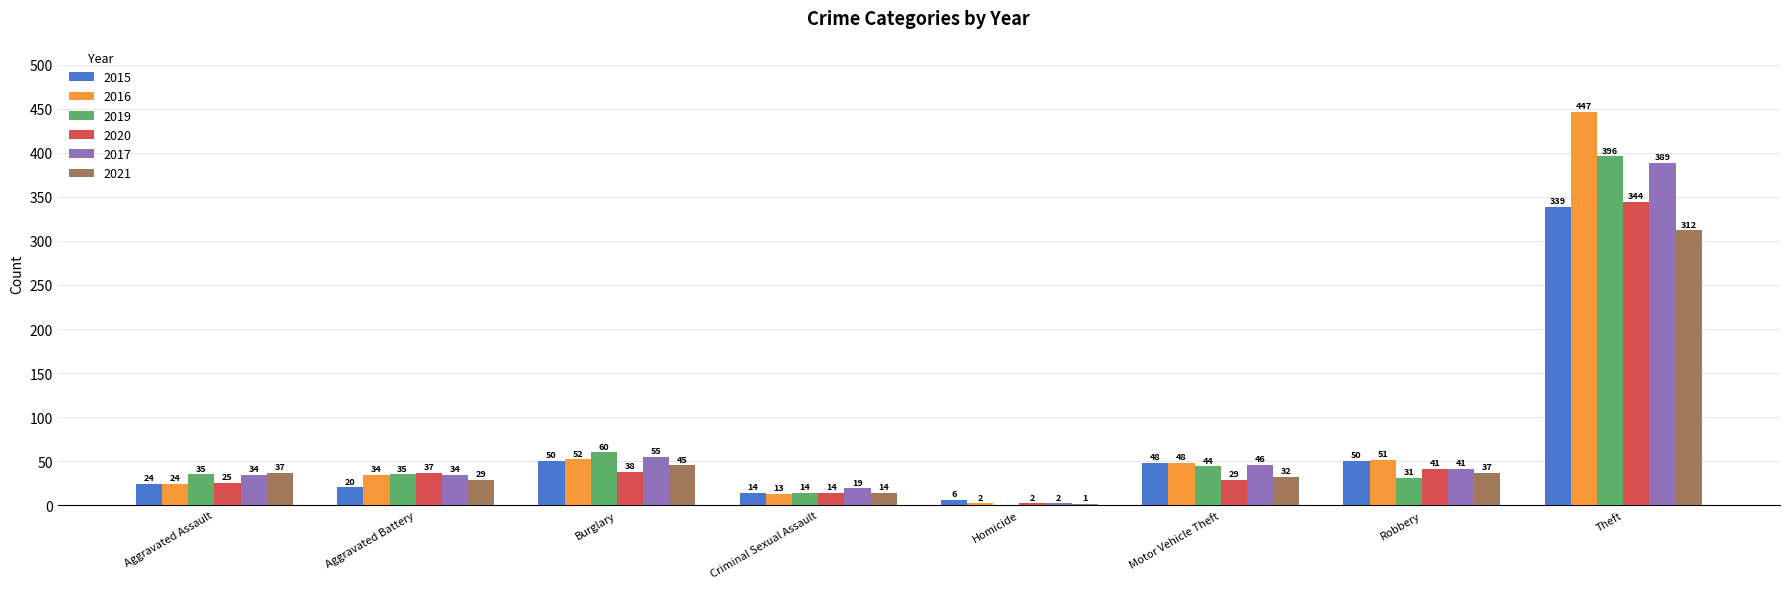

At which category is the sum across all series the highest?

Theft